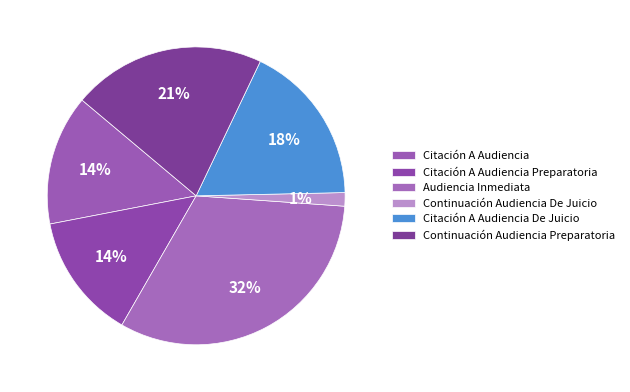

To the nearest percent, what portion does Citación A Audiencia Preparatoria represent?

14%